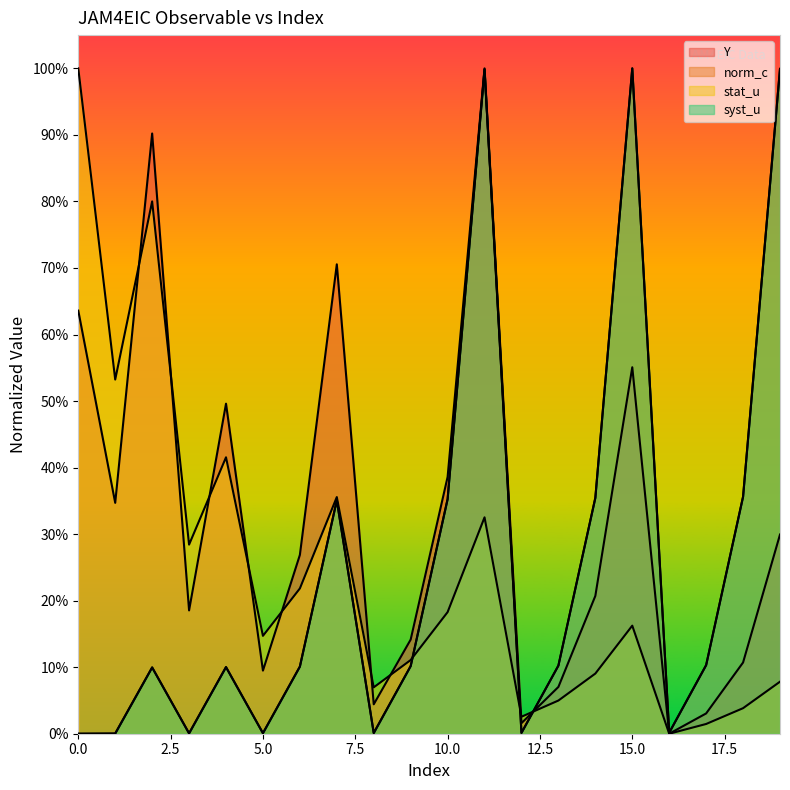

What is the spread (max minus min) of values at 11?

0.7